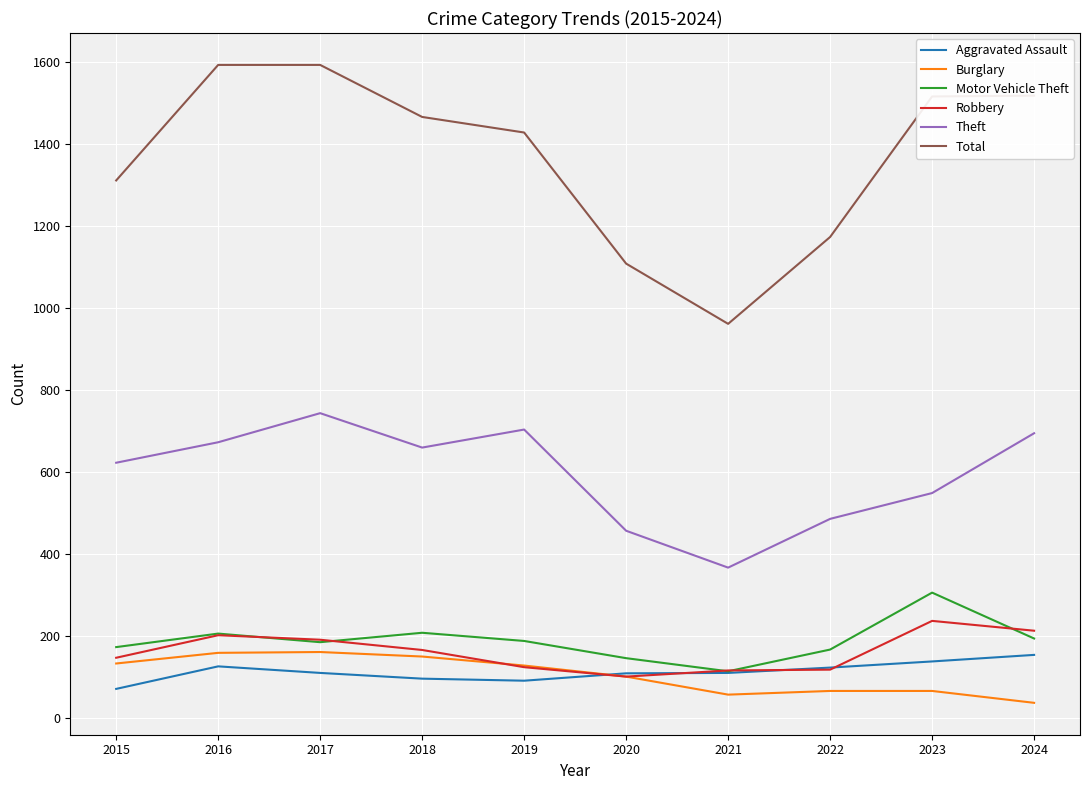

What is the approximate value of Theft at 2015, to the nearest 50?

600